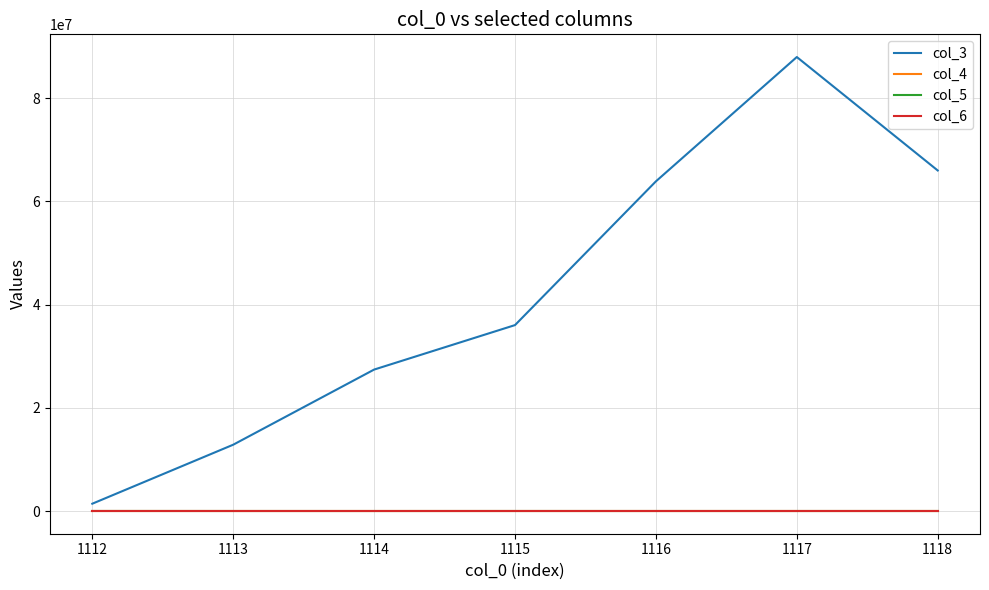

True or false: col_5 and col_4 intersect in this chart.

False